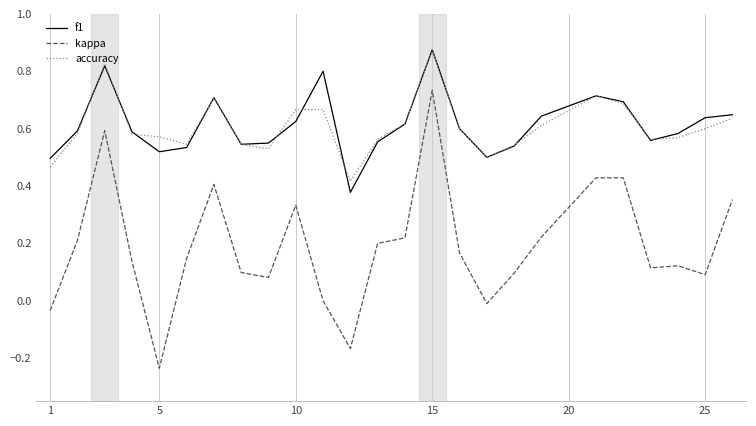

Which series has the widest spread of values?

kappa